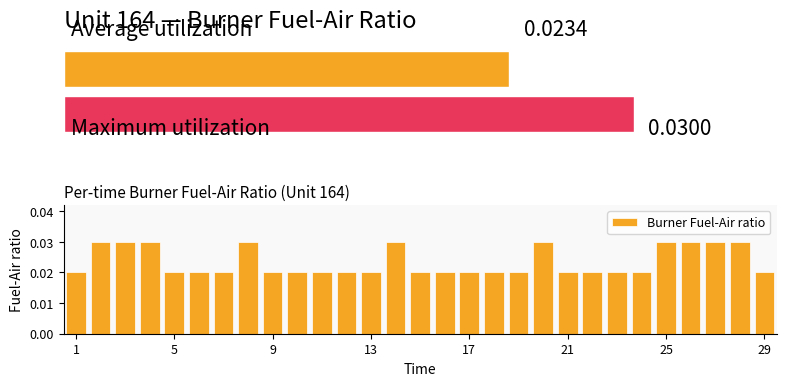

Count the Burner Fuel-Air ratio values in the range 0 to 1.

29